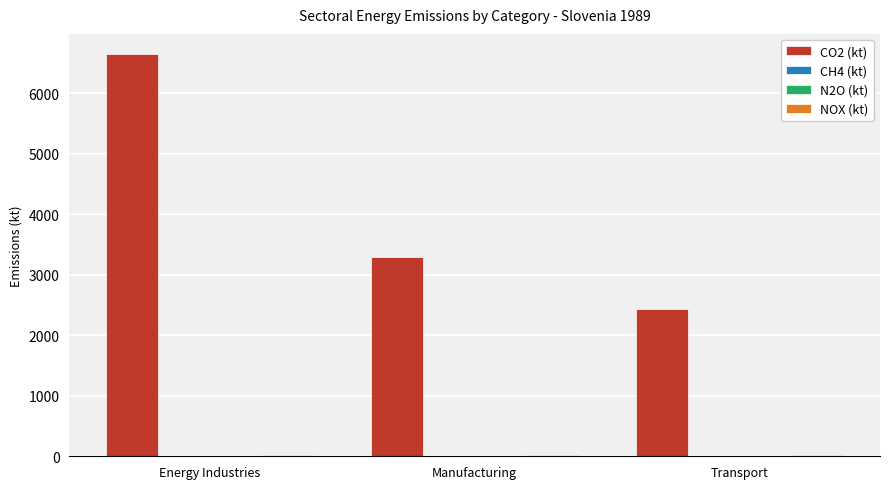

What is the total value across all series at Manufacturing?

3309.0